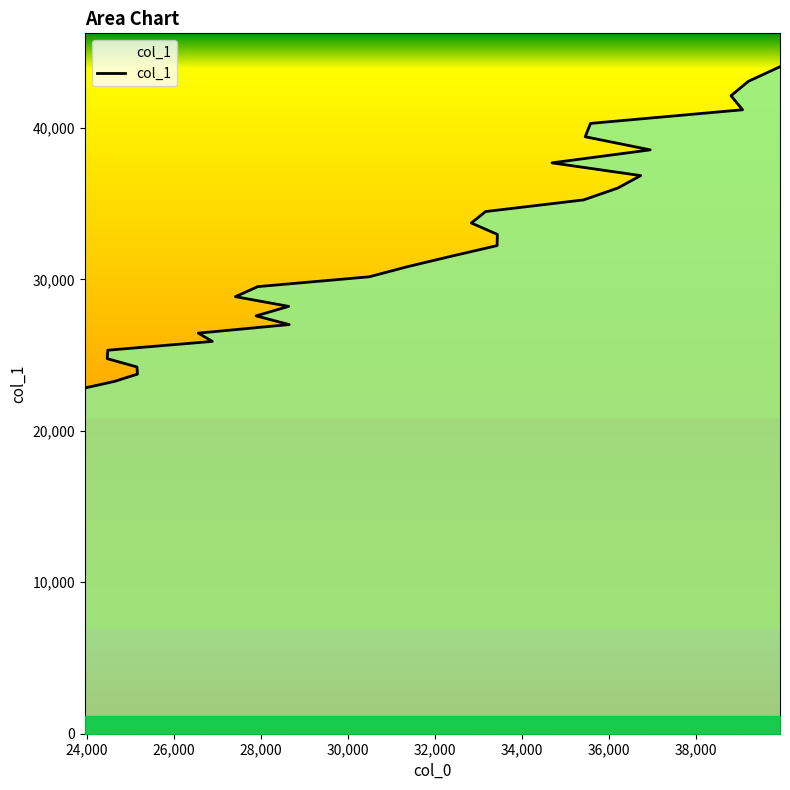

What is the difference between the second highest and second lowest values?

19812.4